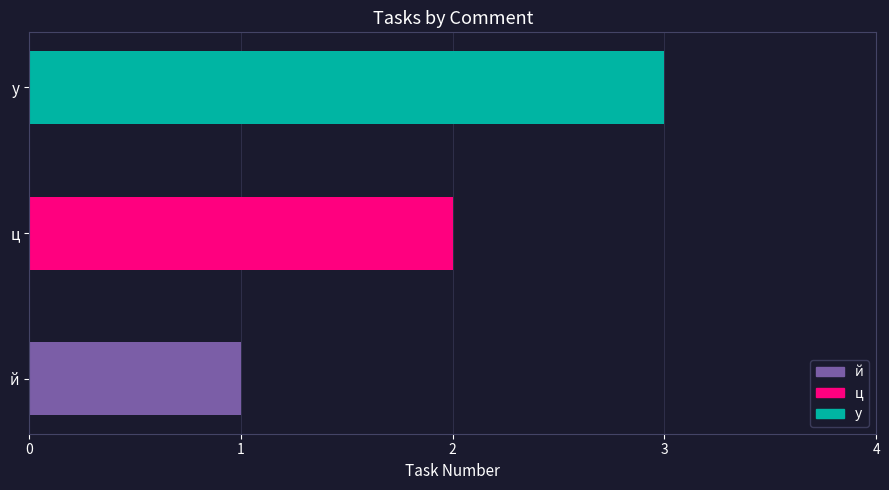

Rank the categories by value from highest to lowest.

у, ц, й